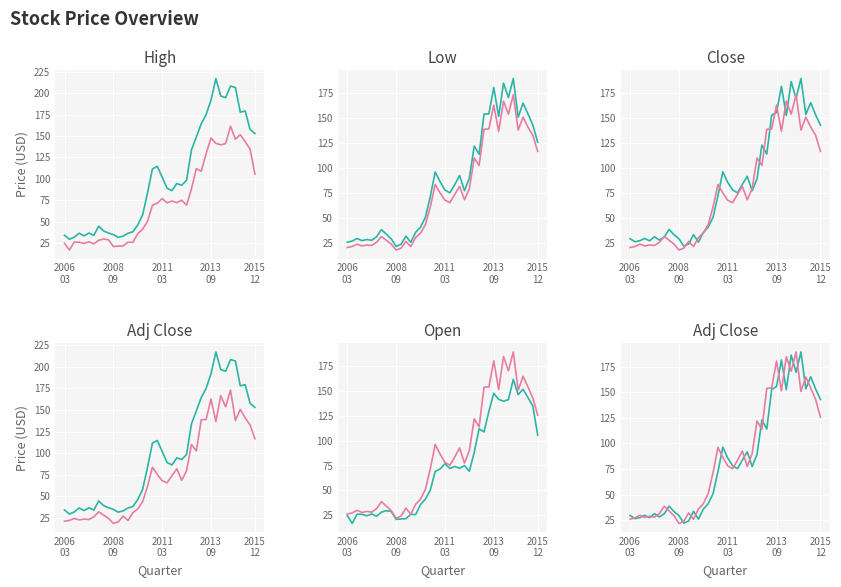

True or false: Close and Low cross at least once.

False